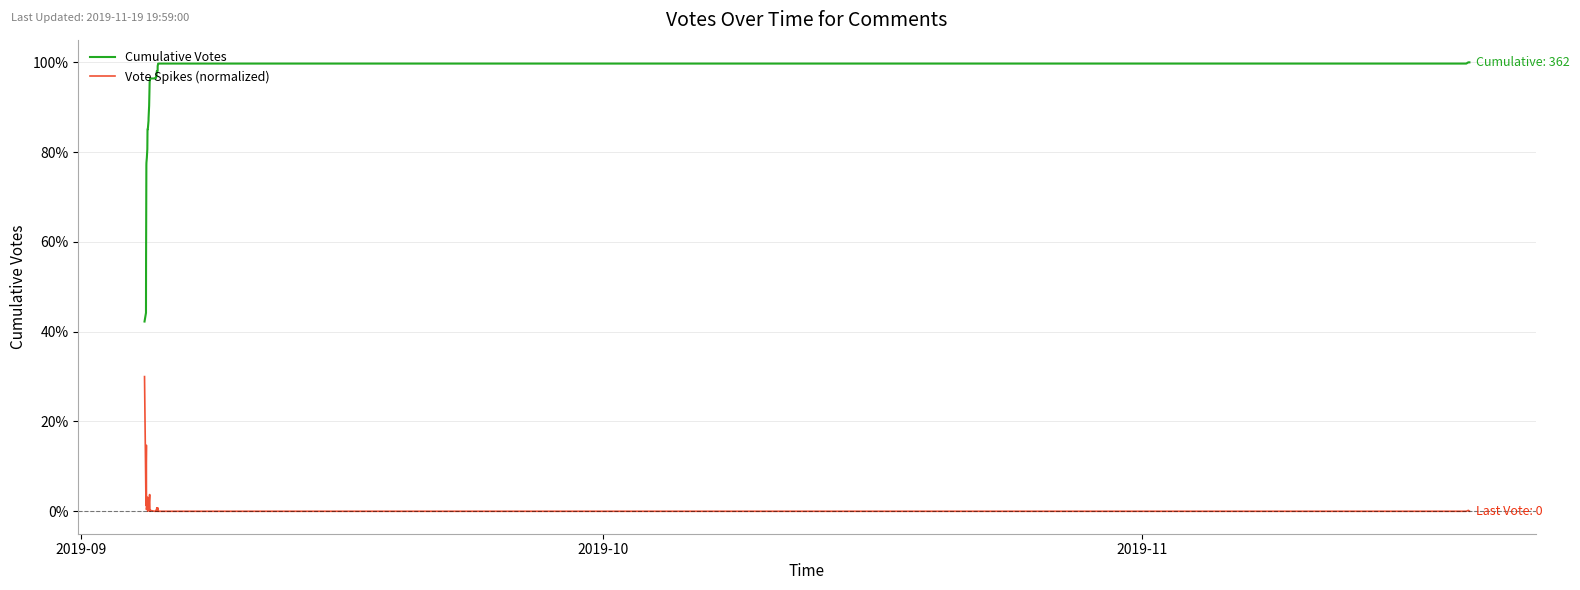

What is the minimum value for Cumulative Votes?

42.3